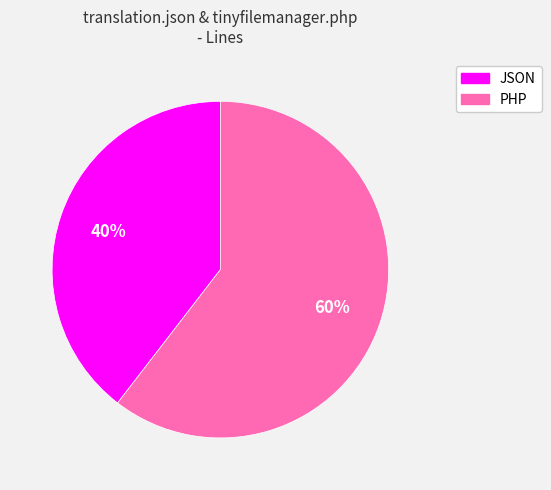

To the nearest percent, what is the combined percentage of JSON and PHP?

100%